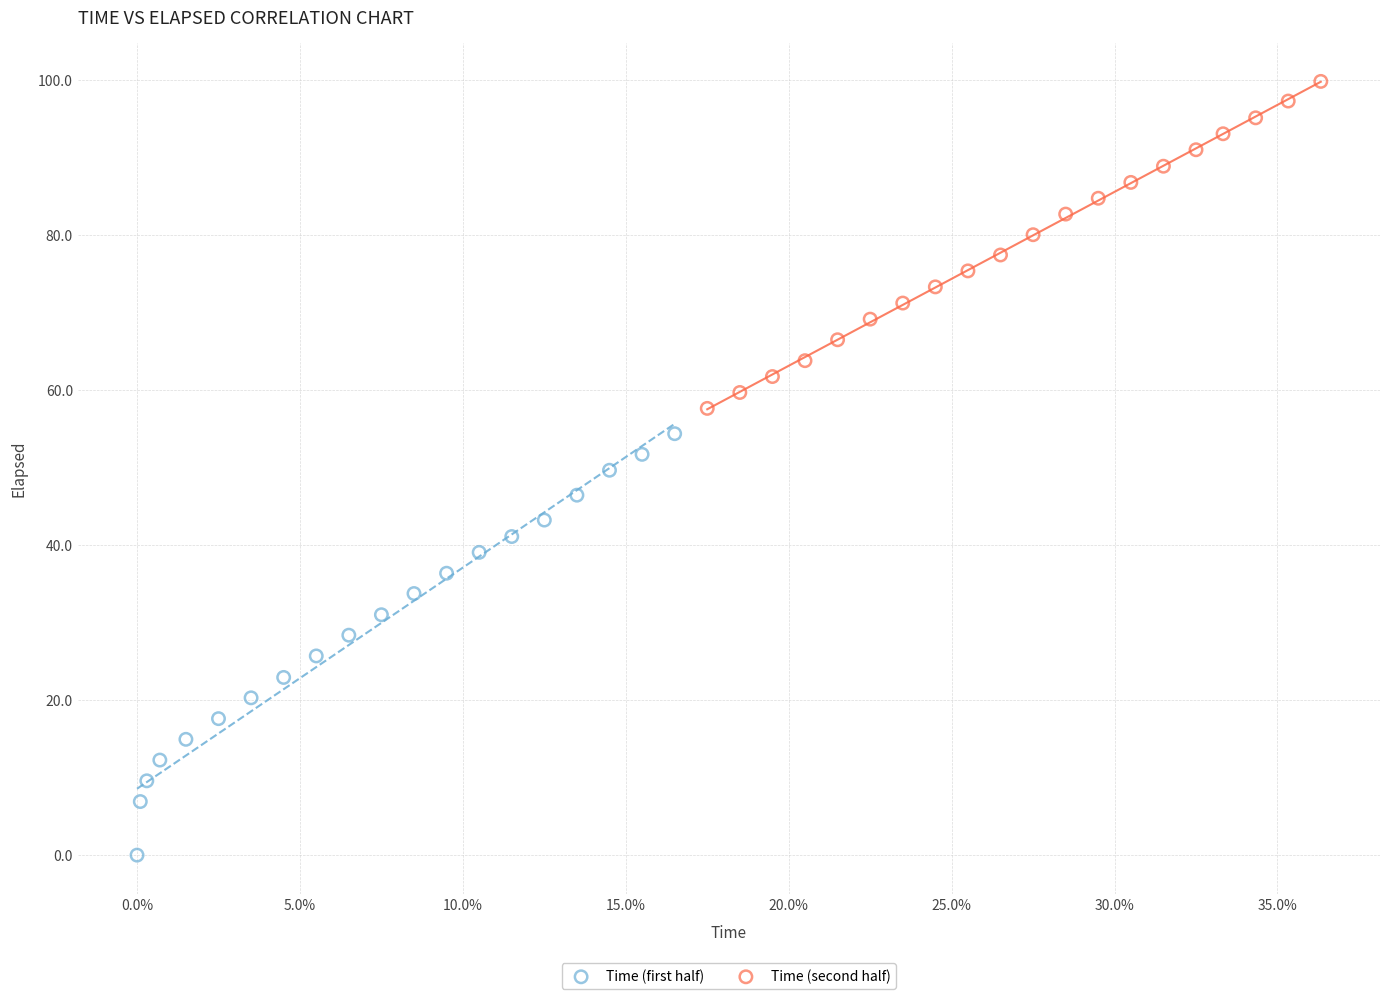

What are all the series names shown in the legend?

Time (first half), Time (second half)